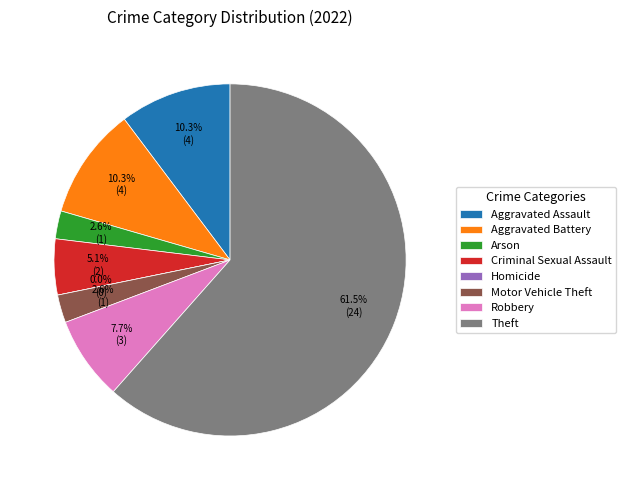

Is it true that Aggravated Battery is 10% of the pie?

True